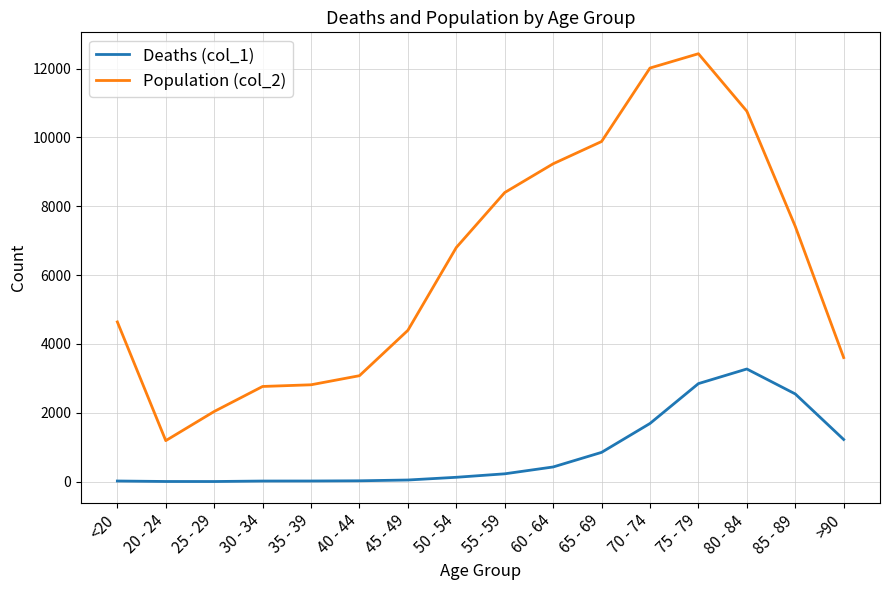

What are all the series names shown in the legend?

Deaths (col_1), Population (col_2)